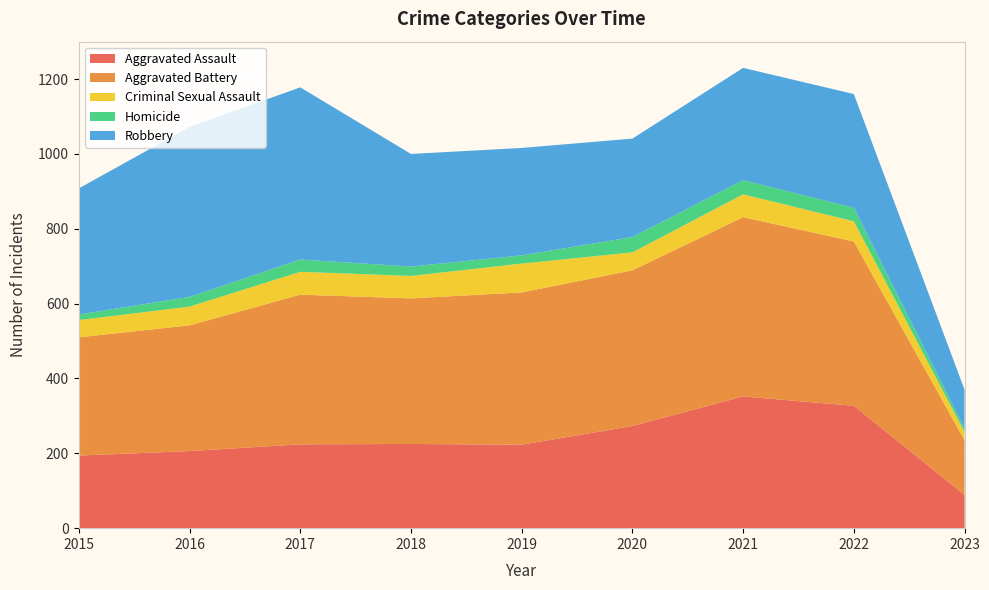

Reading left to right, transcribe all the data shown in this chart.

Aggravated Assault: 2015=194	2016=206	2017=224	2018=225	2019=223	2020=273	2021=352	2022=327	2023=89
Aggravated Battery: 2015=316	2016=336	2017=400	2018=389	2019=407	2020=416	2021=479	2022=439	2023=146
Criminal Sexual Assault: 2015=46	2016=50	2017=61	2018=60	2019=77	2020=48	2021=61	2022=54	2023=22
Homicide: 2015=15	2016=26	2017=33	2018=25	2019=22	2020=41	2021=38	2022=36	2023=9
Robbery: 2015=337	2016=454	2017=460	2018=301	2019=287	2020=263	2021=300	2022=304	2023=104